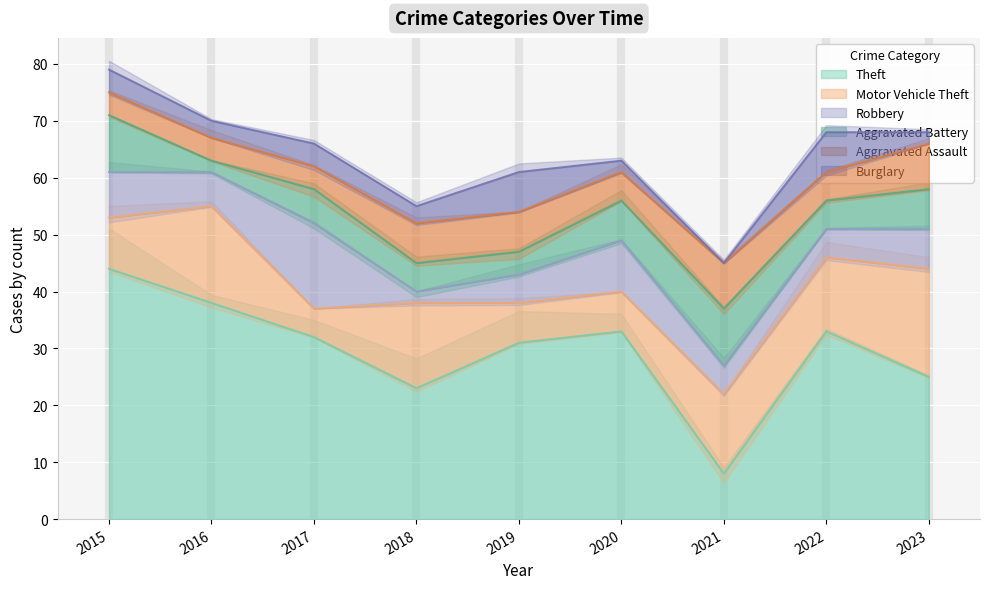

What are all the series names shown in the legend?

Theft, Motor Vehicle Theft, Robbery, Aggravated Battery, Aggravated Assault, Burglary